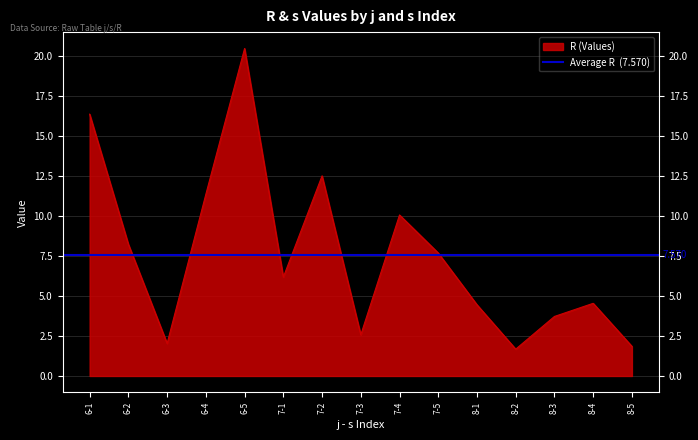

Reading left to right, transcribe all the data shown in this chart.

16.3	8.2	2.0	11.3	20.4	6.2	12.5	2.6	10.1	7.7	4.4	1.7	3.7	4.5	1.9